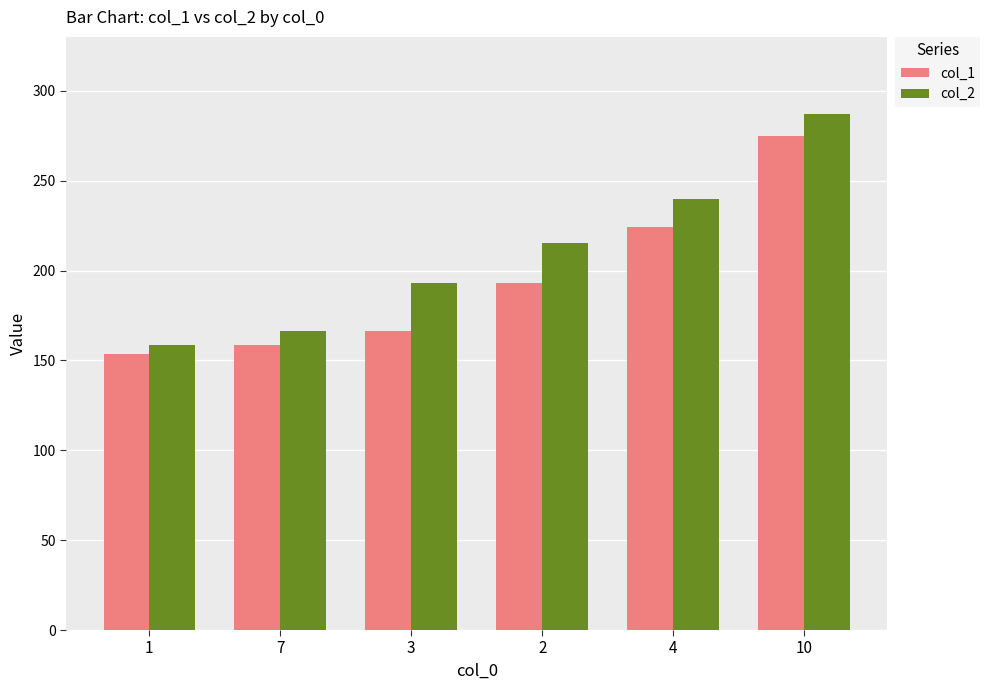

What is the average value of the col_1 series?

195.2